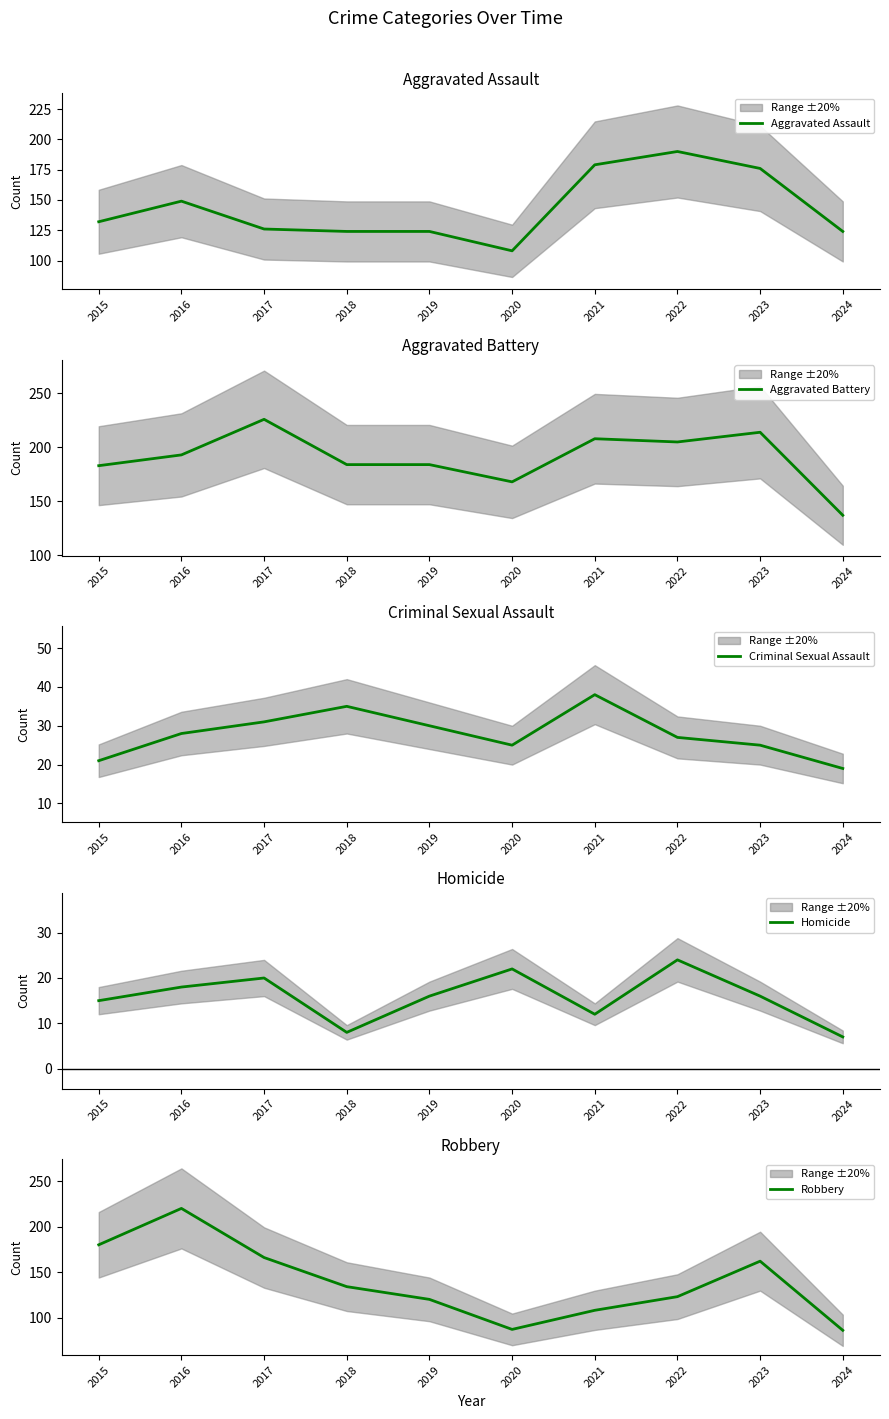

The value of Criminal Sexual Assault at 2020 is 25. True or false?

True